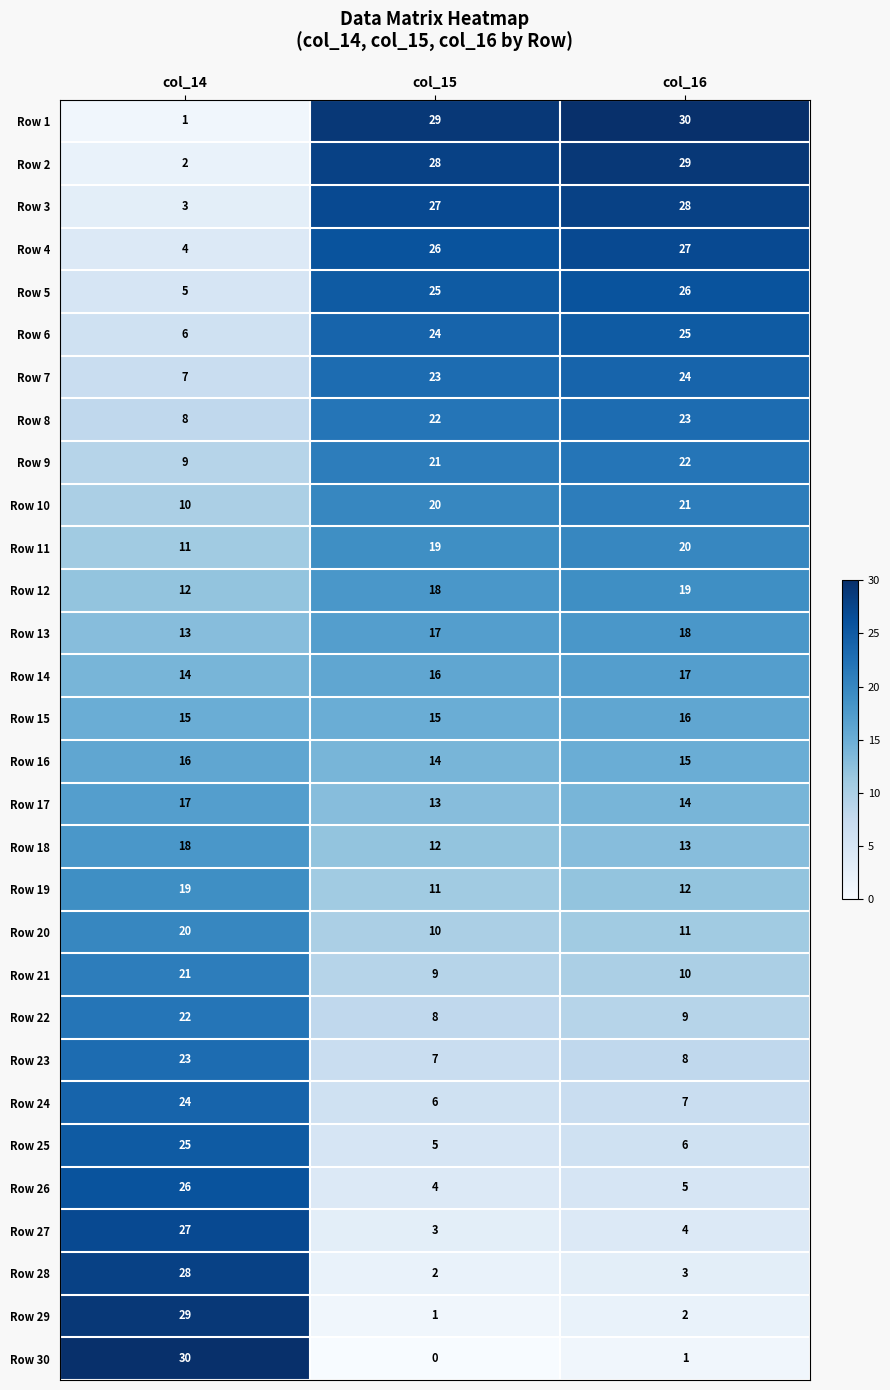

Count the number of data series in this chart.

30